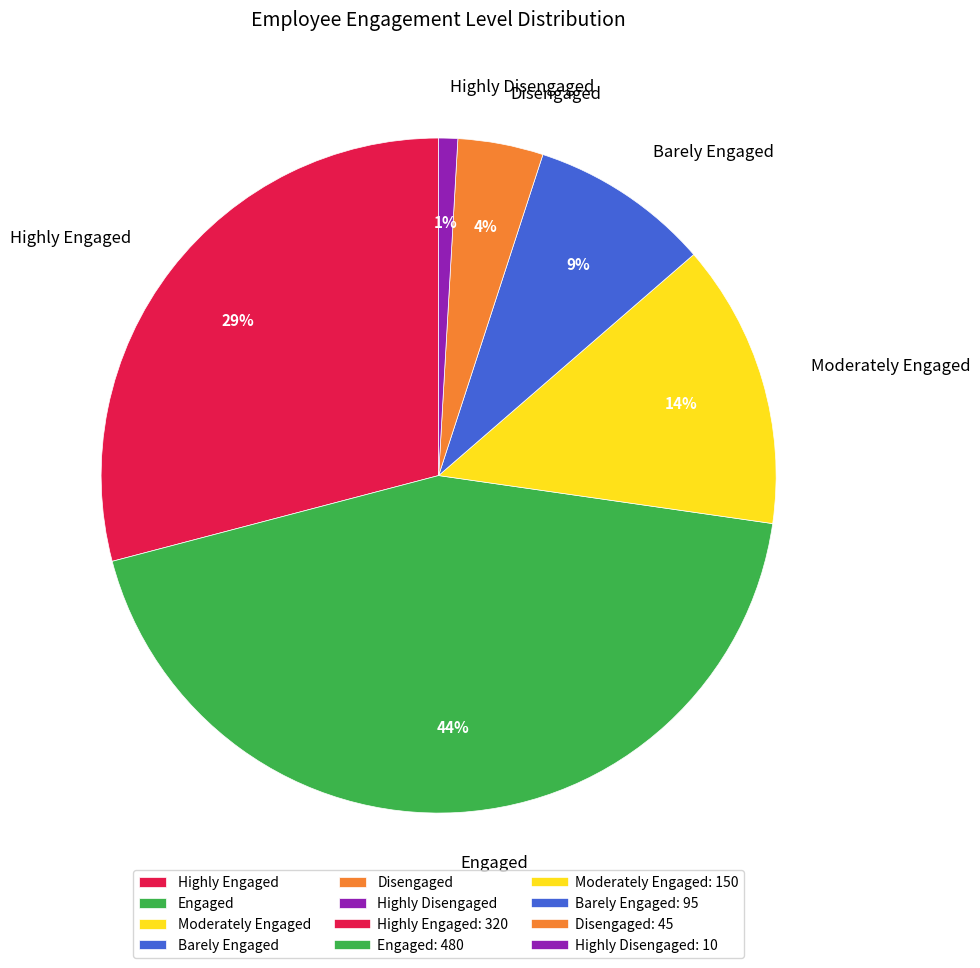

To the nearest percent, what percentage of the pie is Highly Disengaged?

1%